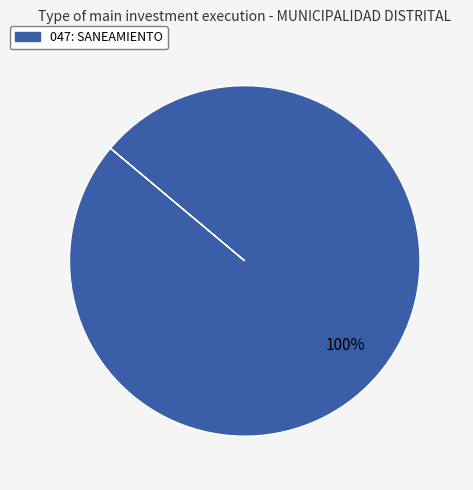

Is there a majority slice in this chart?

Yes